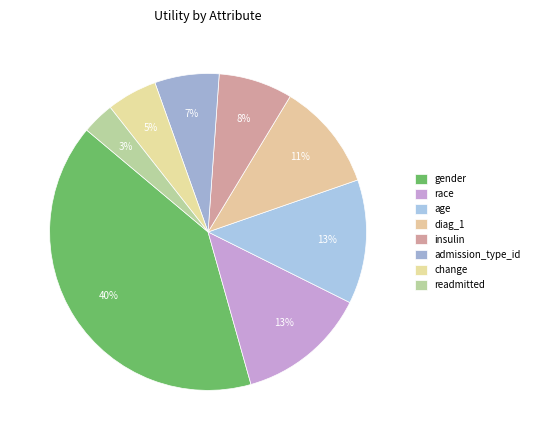

To the nearest percent, what percentage of the pie is gender?

40%